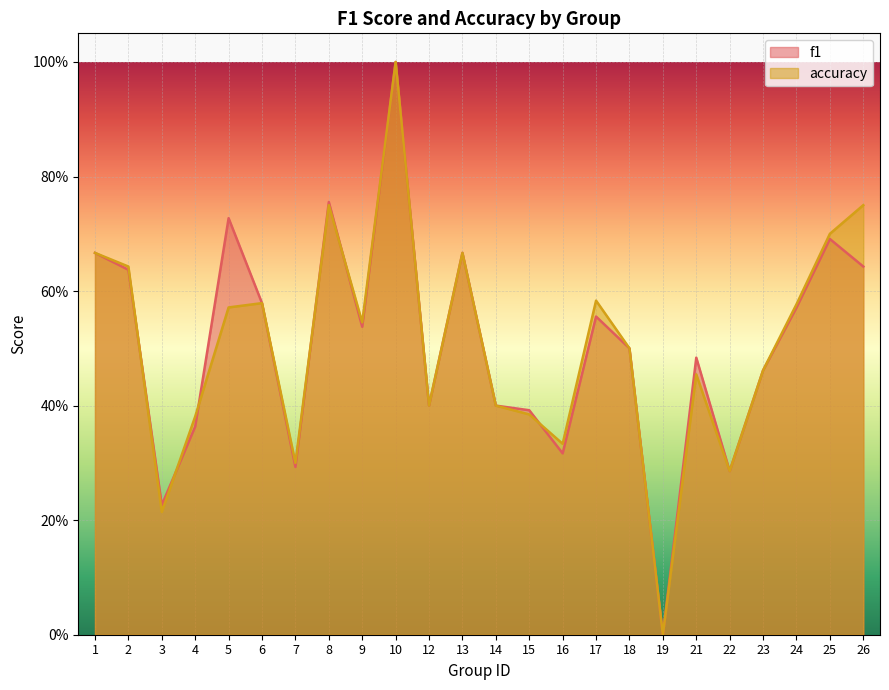

Is it true that f1 equals 0.5 at 18?

True